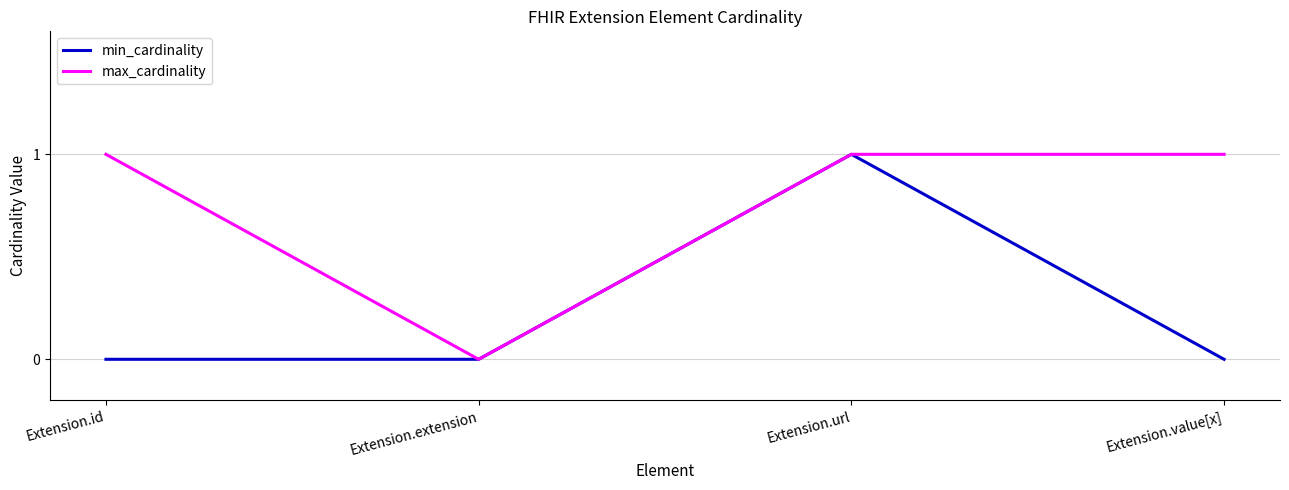

List the series in order of their overall mean, highest first.

max_cardinality, min_cardinality